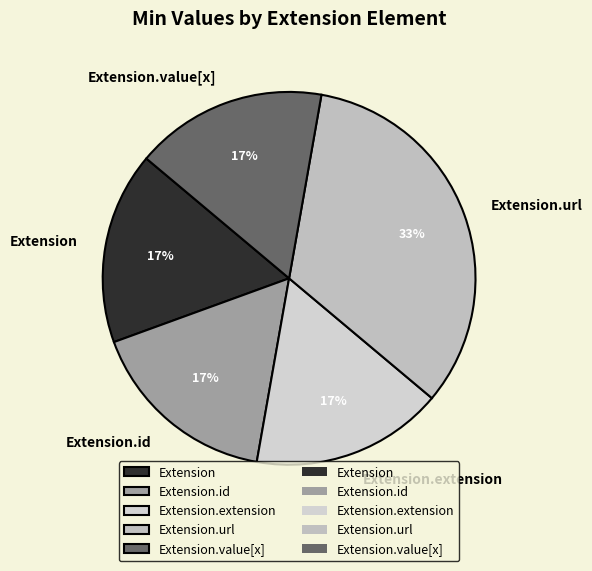

To the nearest percent, what is the average slice percentage?

20%